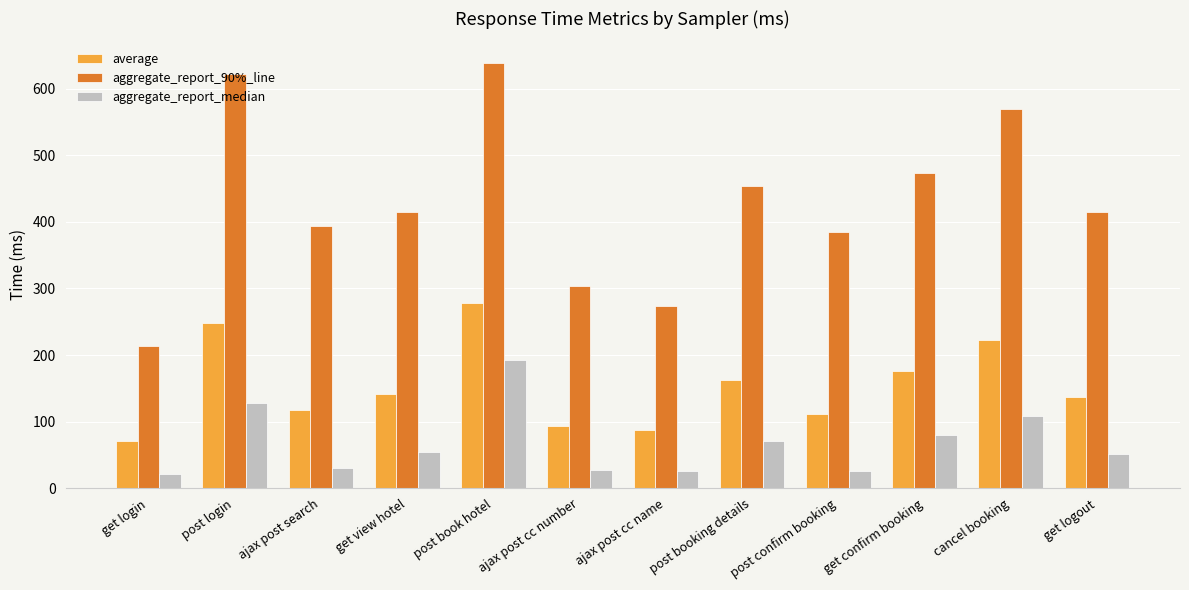

Which series has the widest spread of values?

aggregate_report_90%_line